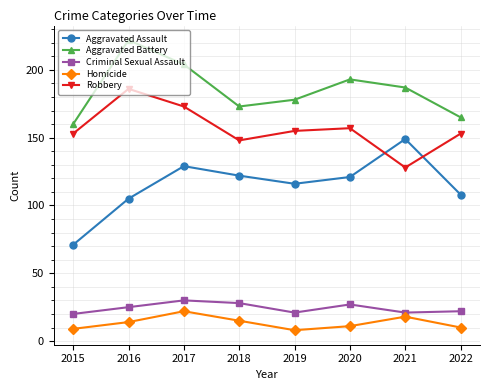

Which series changed the most between 2015 and 2017?

Aggravated Assault